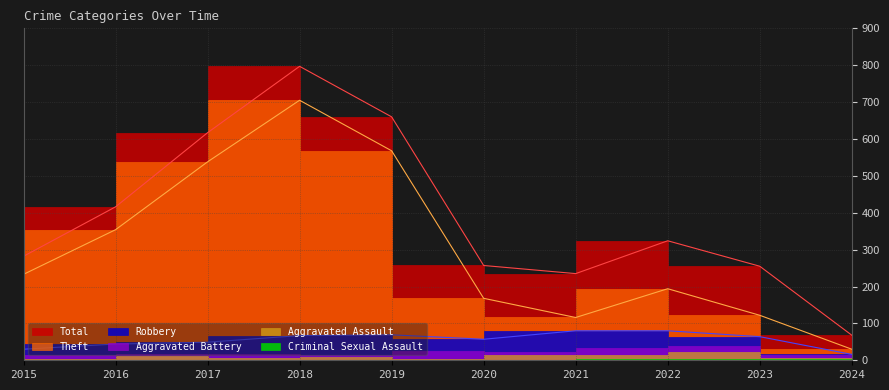

Which series has the widest spread of values?

Total